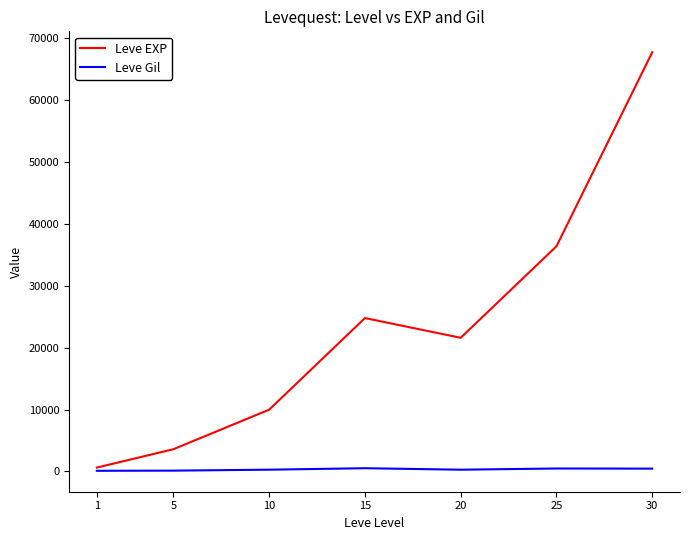

What is the total value across all series at 15?

25319